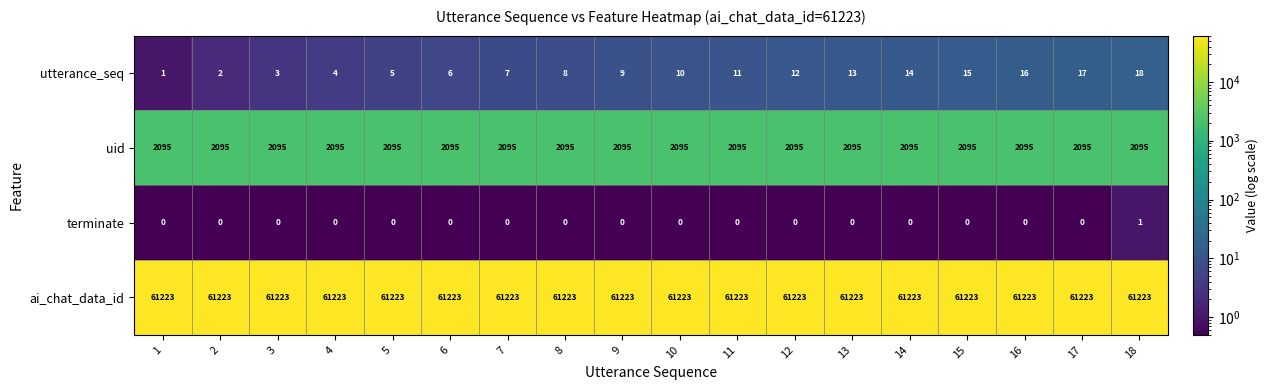

The value of uid at 7 is 3723. True or false?

False